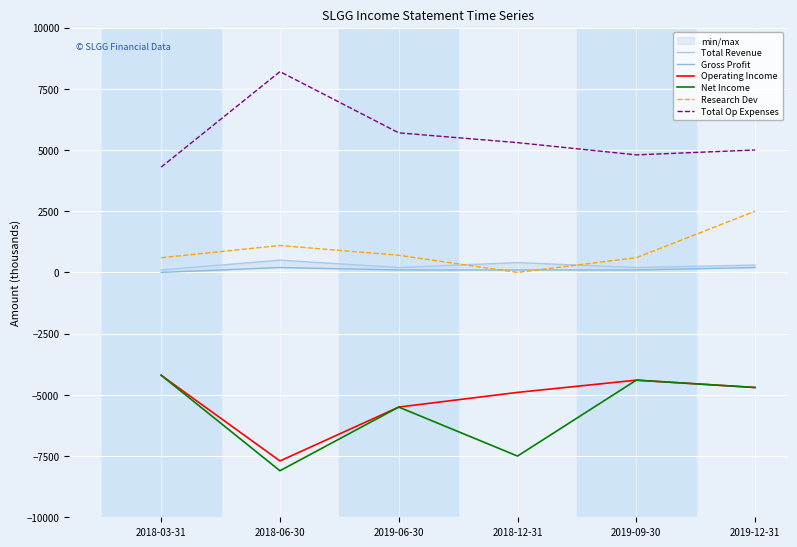

At which label does Total Revenue reach its minimum?

2018-03-31